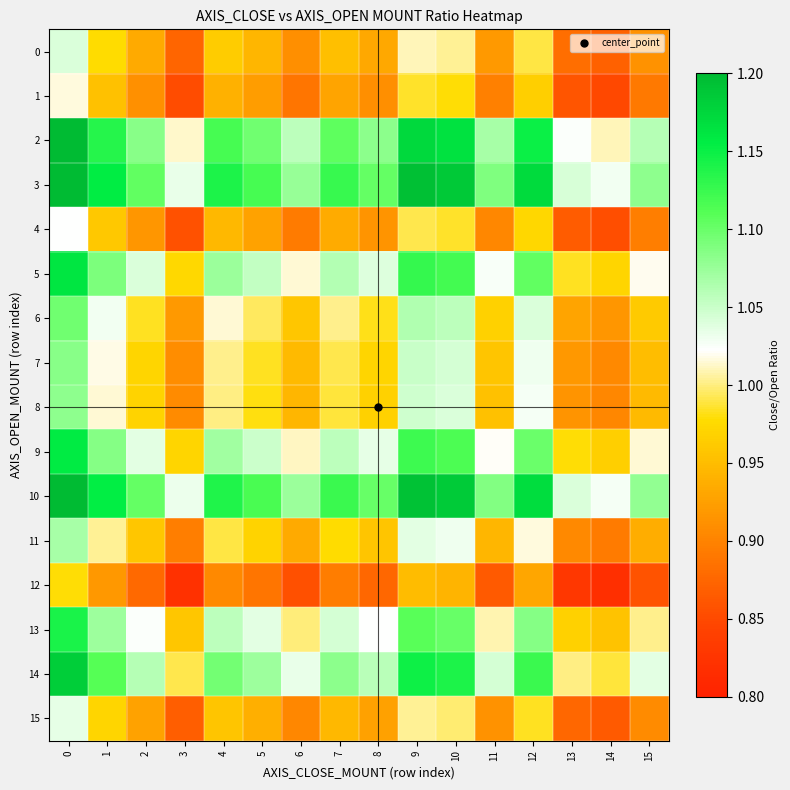

Which series has the largest range (max minus min)?

3